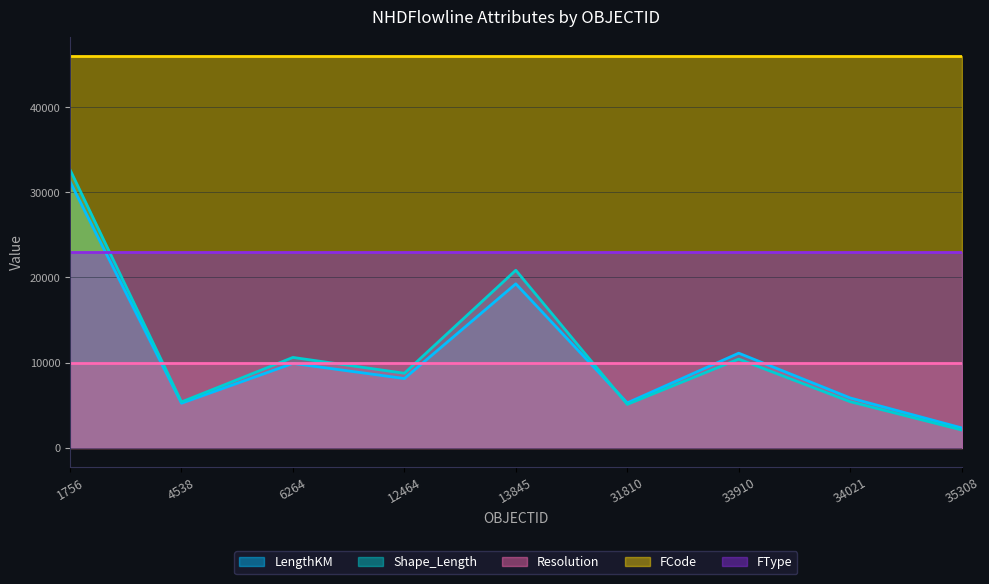

What is the maximum value for FType?

23000.0